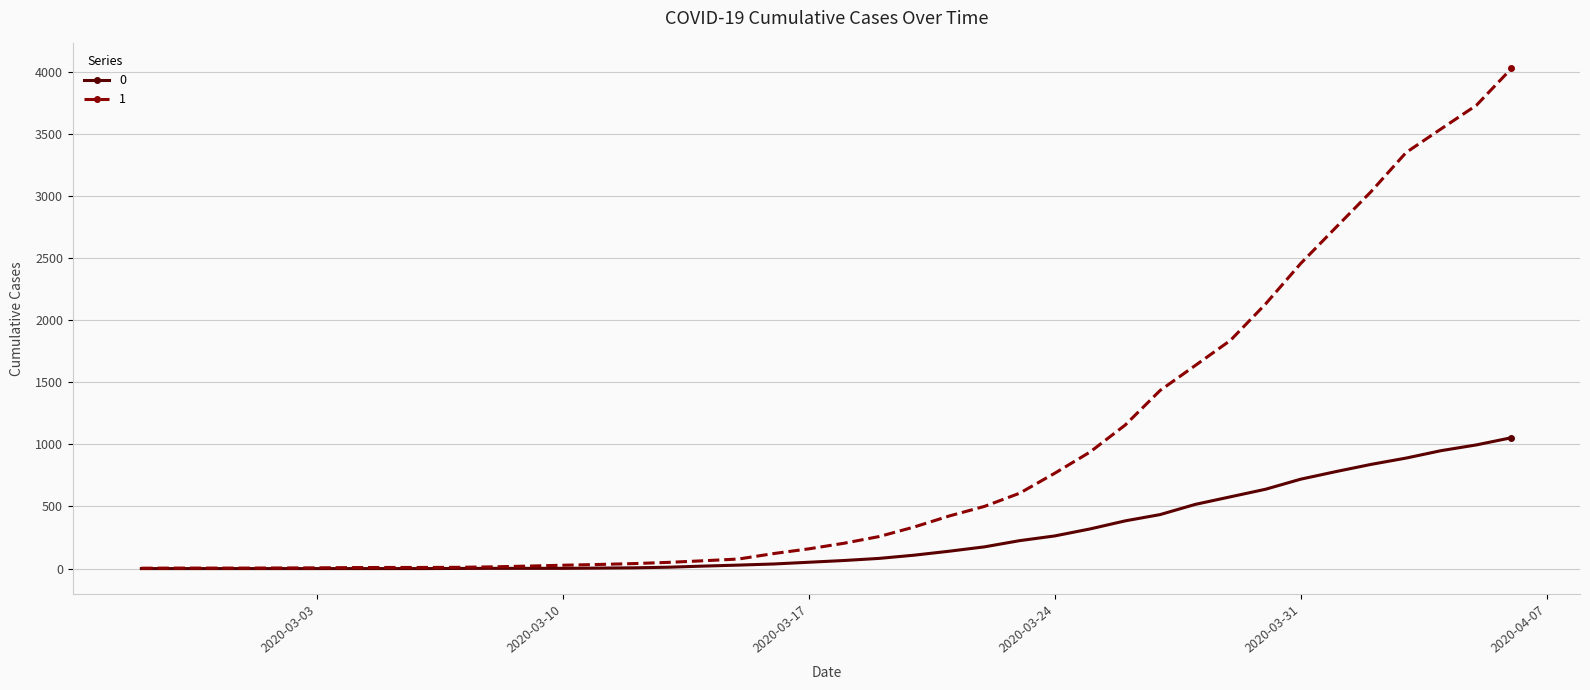

At how many categories does at least one series exceed 1979?

8